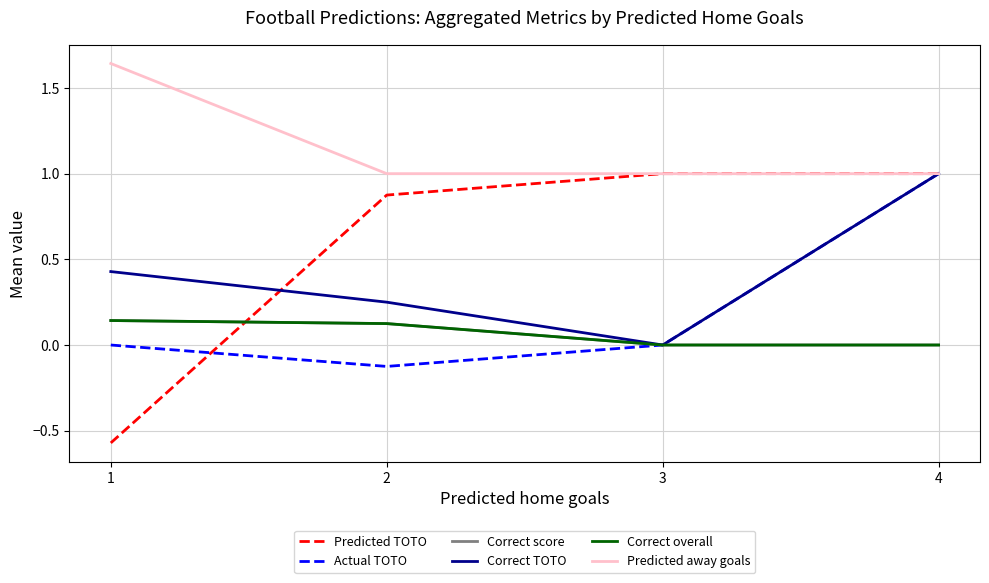

What is the value of the Predicted away goals point at the 3rd from the left?

1.0